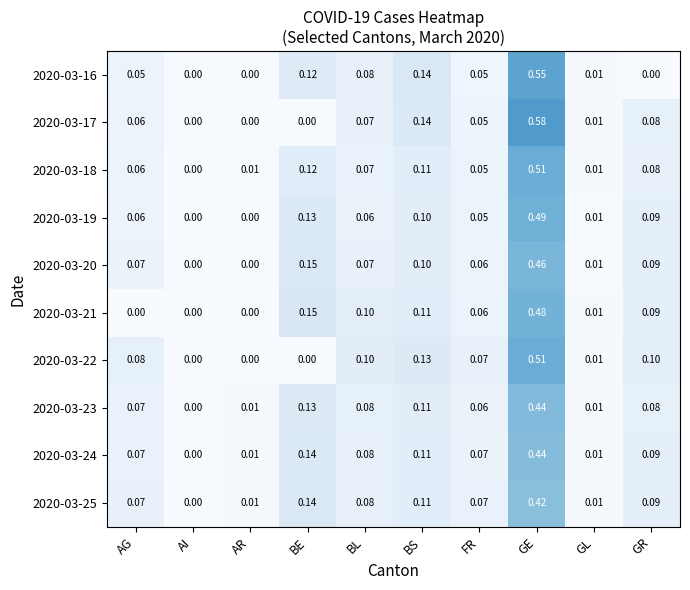

Which series changed the most between BE and GE?

2020-03-17